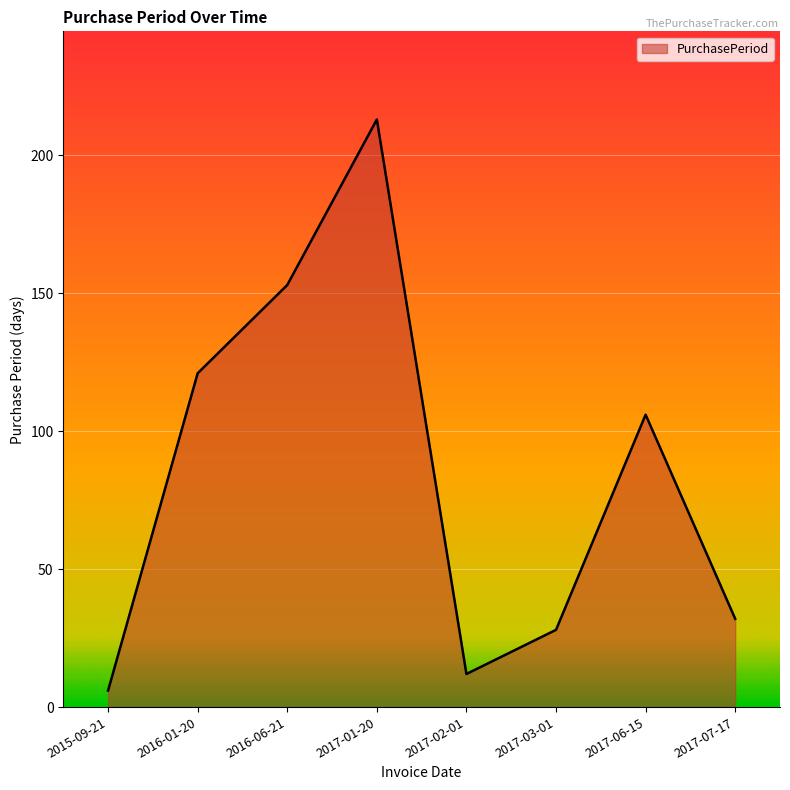

The chart shows a value of 11 at 2017-07-17. True or false?

False